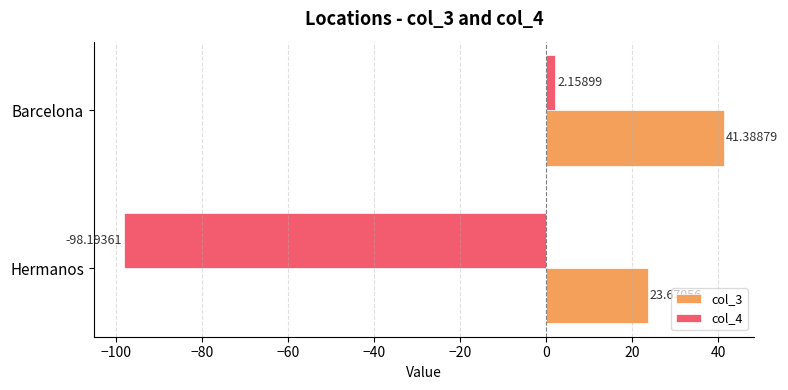

What is the sum of all col_4 values?

-96.0